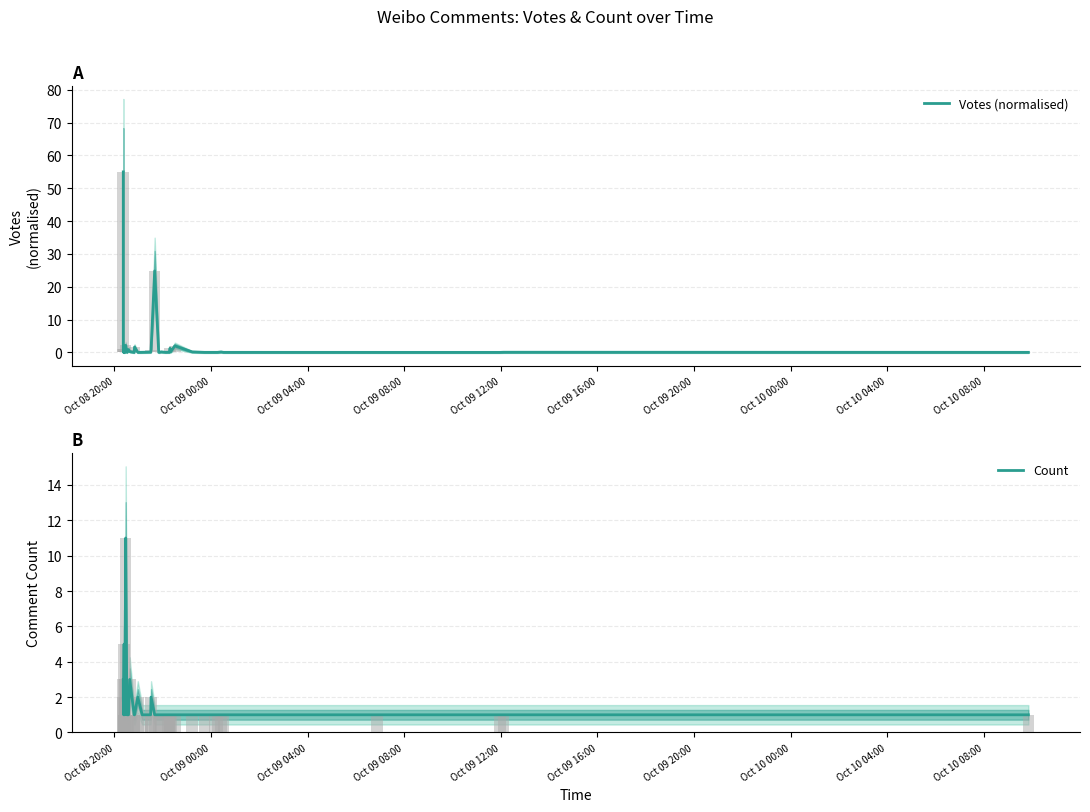

List the series in order of their overall mean, lowest first.

Count, Votes (normalised)